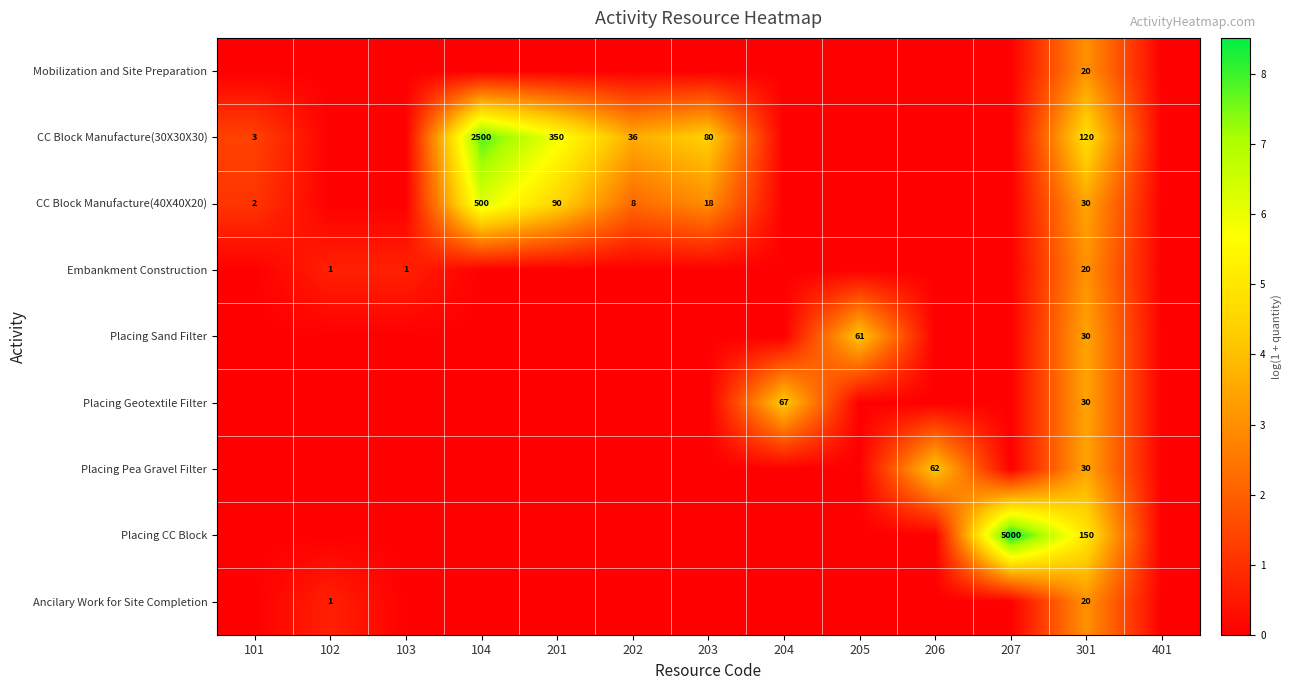

The value of Placing CC Block at 301 is 94. True or false?

False